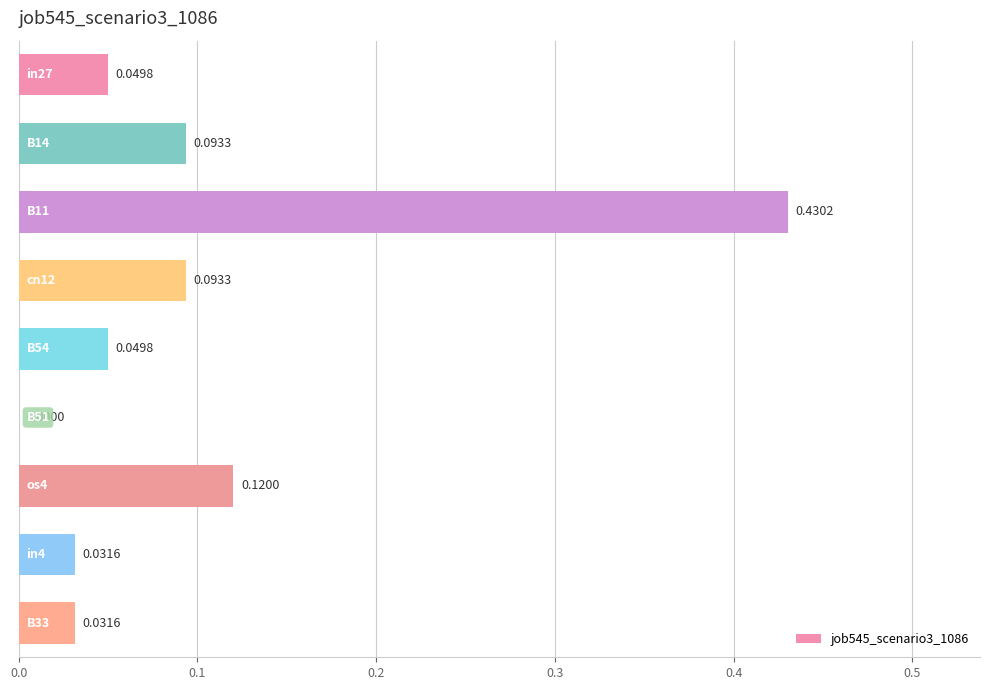

What is the sum of all values?

0.9